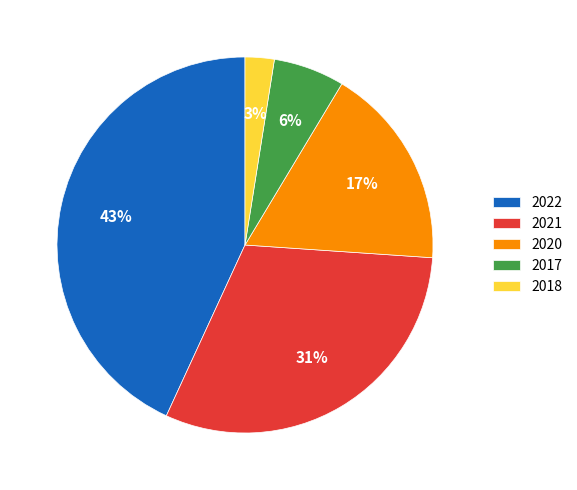

To the nearest percent, what percentage of the pie is 2018?

3%